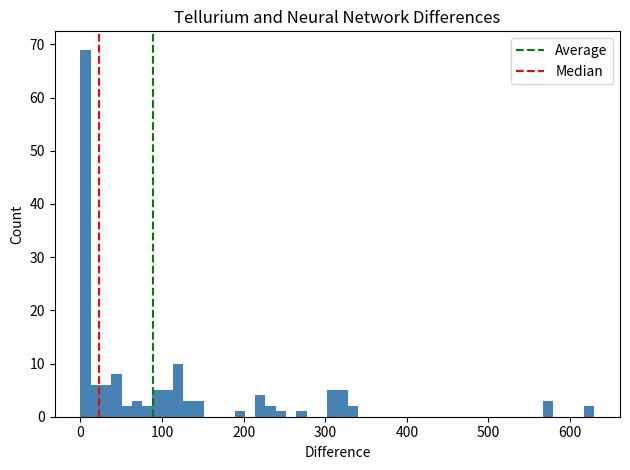

Read against the x-axis, roughly where is the centre of the tallest bar?

10